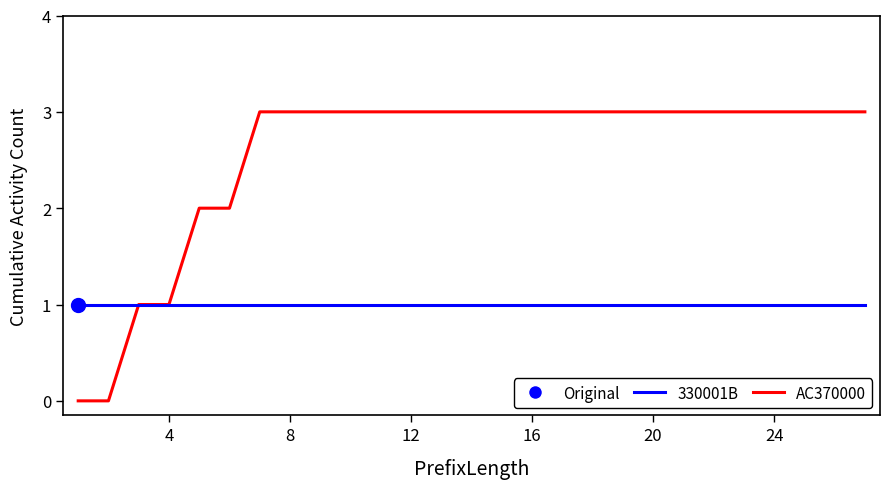

Which series has the widest spread of values?

AC370000